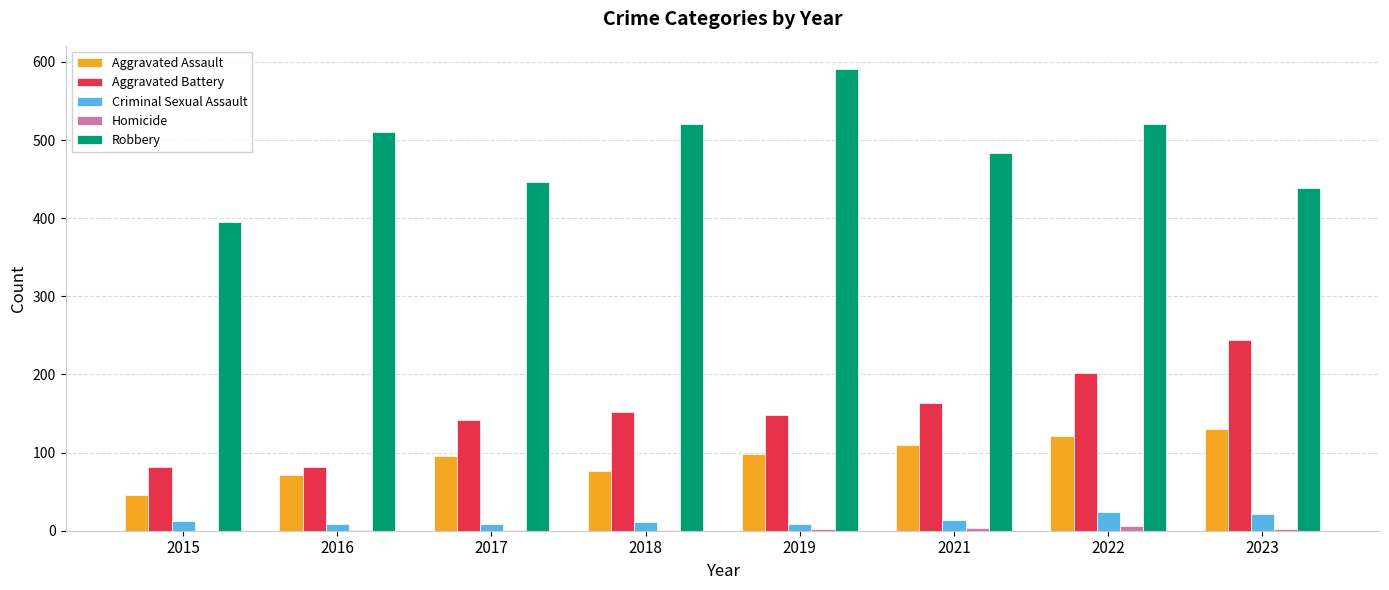

What is the maximum value for Robbery?

591